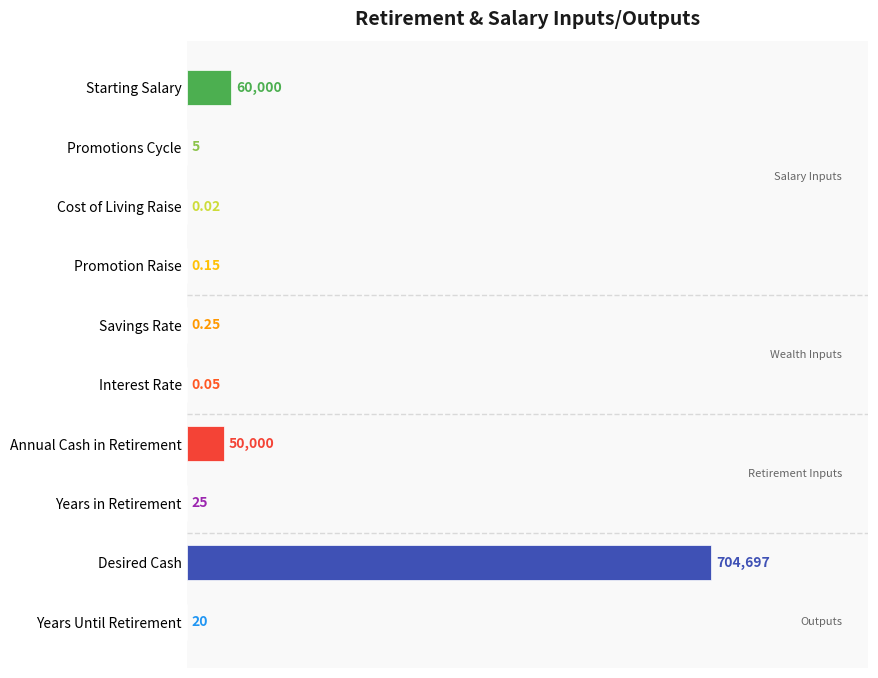

Does the chart contain stacked bars?

No